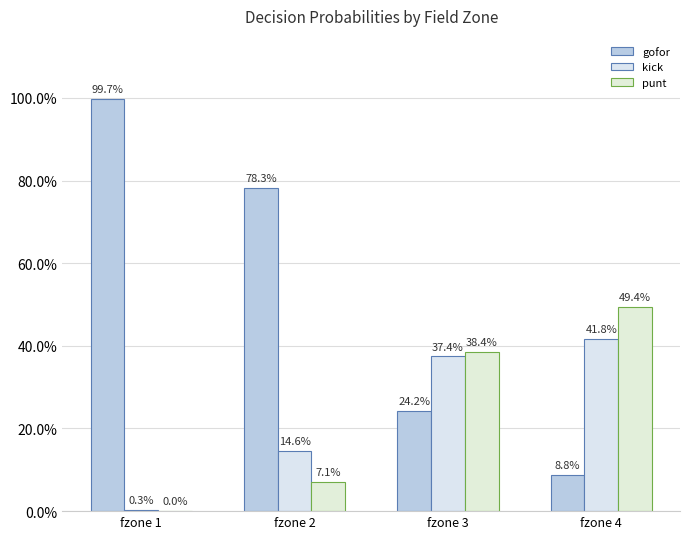

Are the bars horizontal?

No